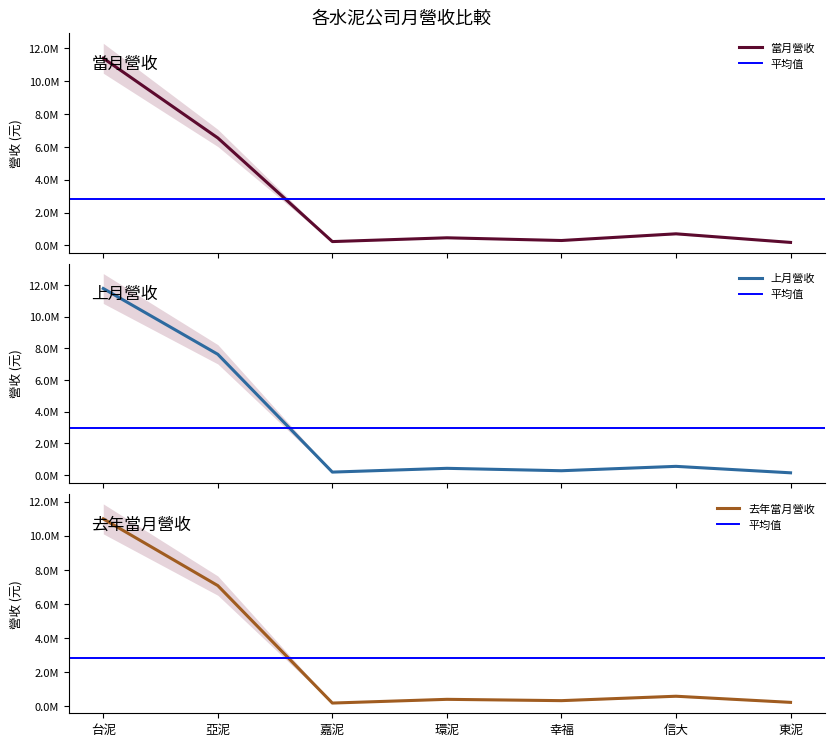

At which category is the sum across all series the highest?

台泥